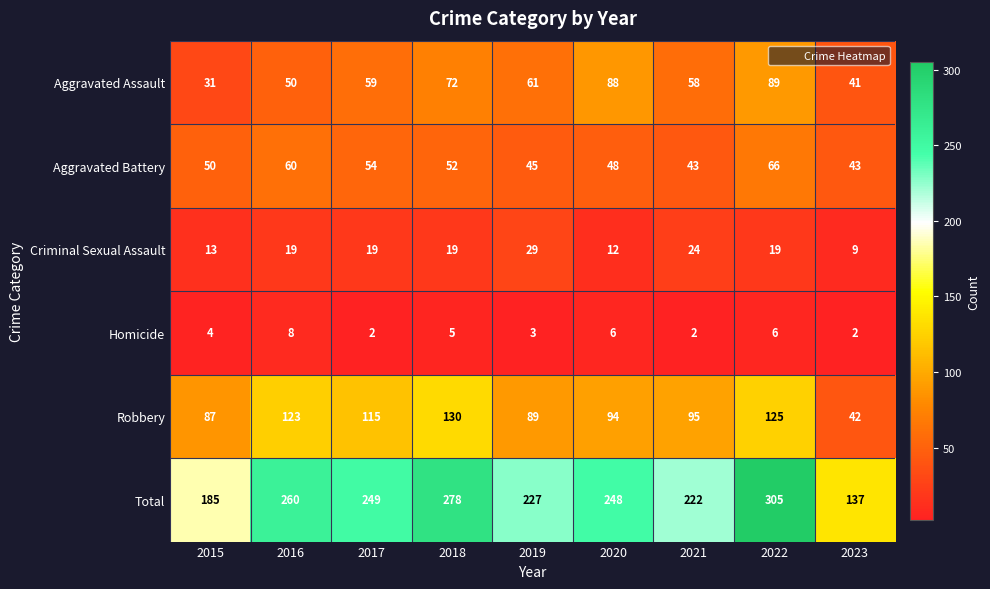

At 2018, list the series in order from largest to smallest.

Total, Robbery, Aggravated Assault, Aggravated Battery, Criminal Sexual Assault, Homicide